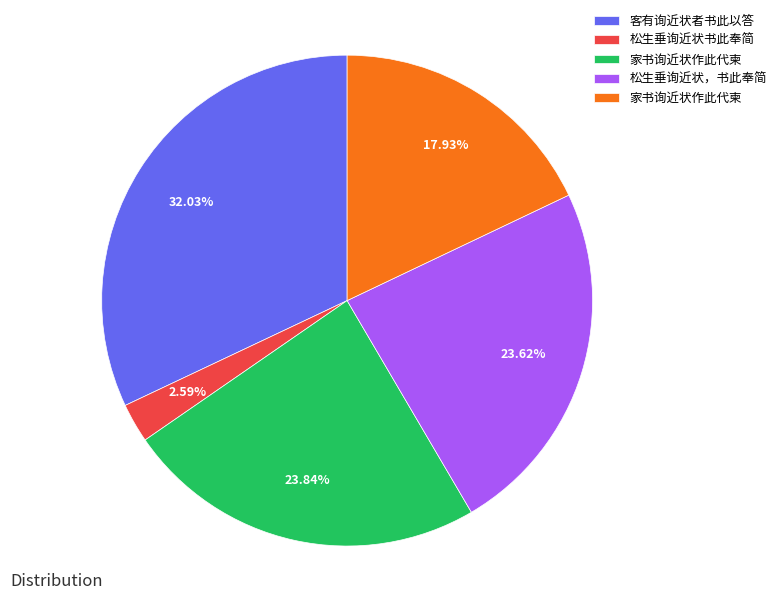

Does any single category account for the majority?

No